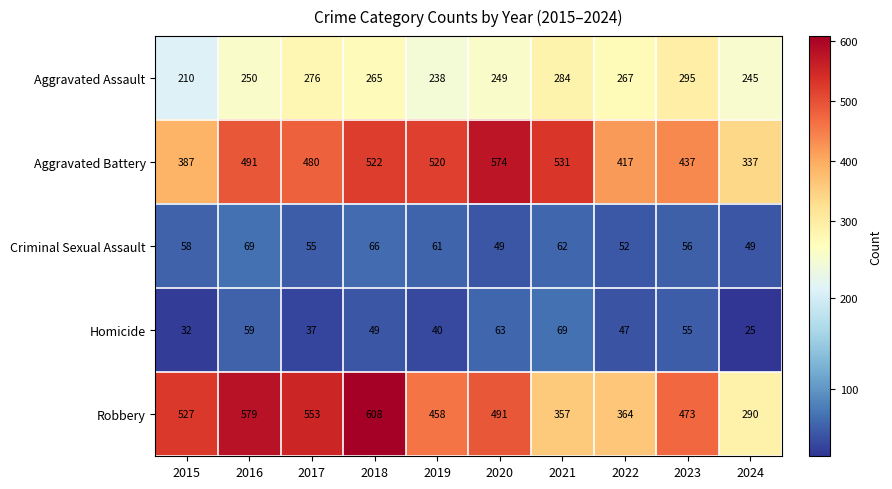

The value of Criminal Sexual Assault at 2018 is 66. True or false?

True